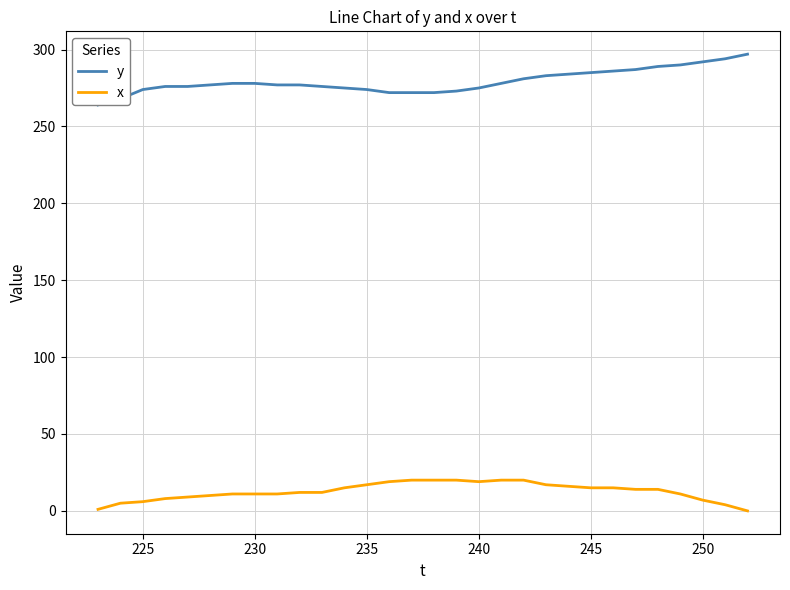

What are all the series names shown in the legend?

y, x